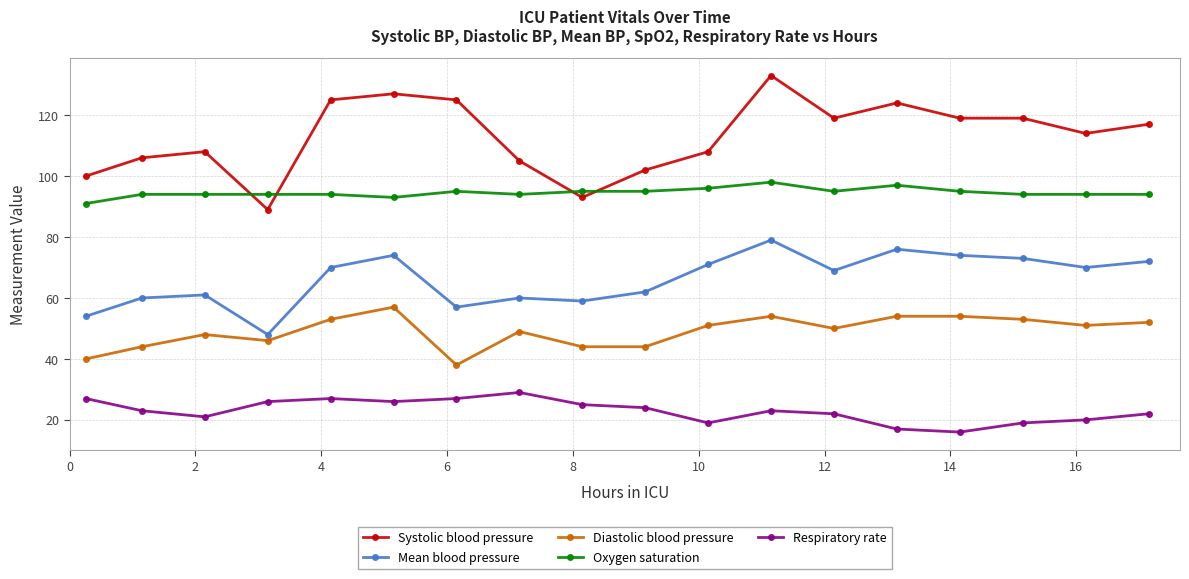

Reading left to right, what are all the values shown in this chart?

Systolic blood pressure: 100	106	108	89	125	127	125	105	93	102	108	133	119	124	119	119	114	117
Mean blood pressure: 54	60	61	48	70	74	57	60	59	62	71	79	69	76	74	73	70	72
Diastolic blood pressure: 40	44	48	46	53	57	38	49	44	44	51	54	50	54	54	53	51	52
Oxygen saturation: 91	94	94	94	94	93	95	94	95	95	96	98	95	97	95	94	94	94
Respiratory rate: 27	23	21	26	27	26	27	29	25	24	19	23	22	17	16	19	20	22